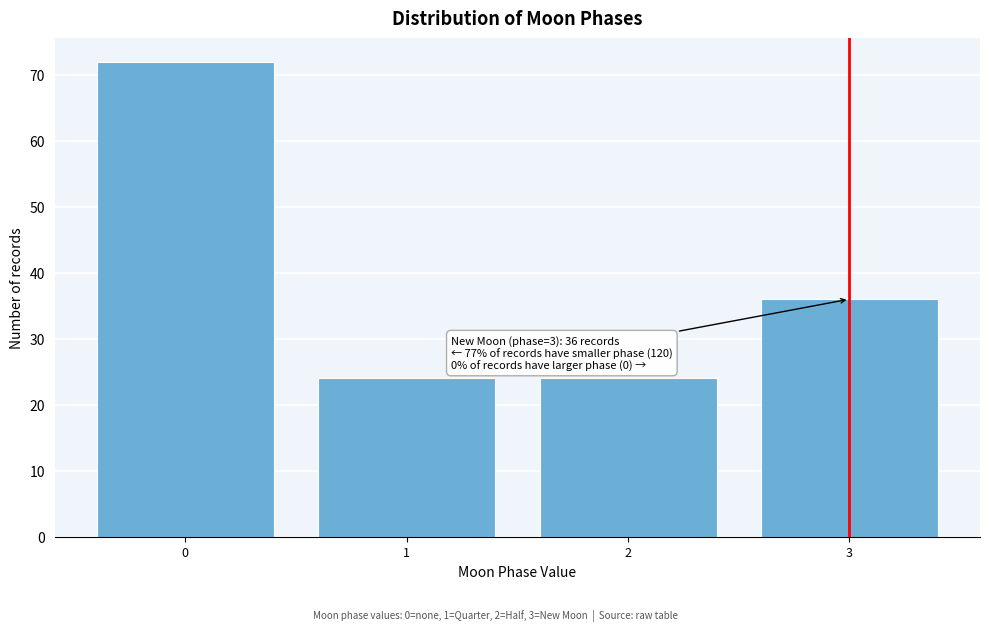

Reading left to right, extract all data points from this chart.

0=72	1=24	2=24	3=36